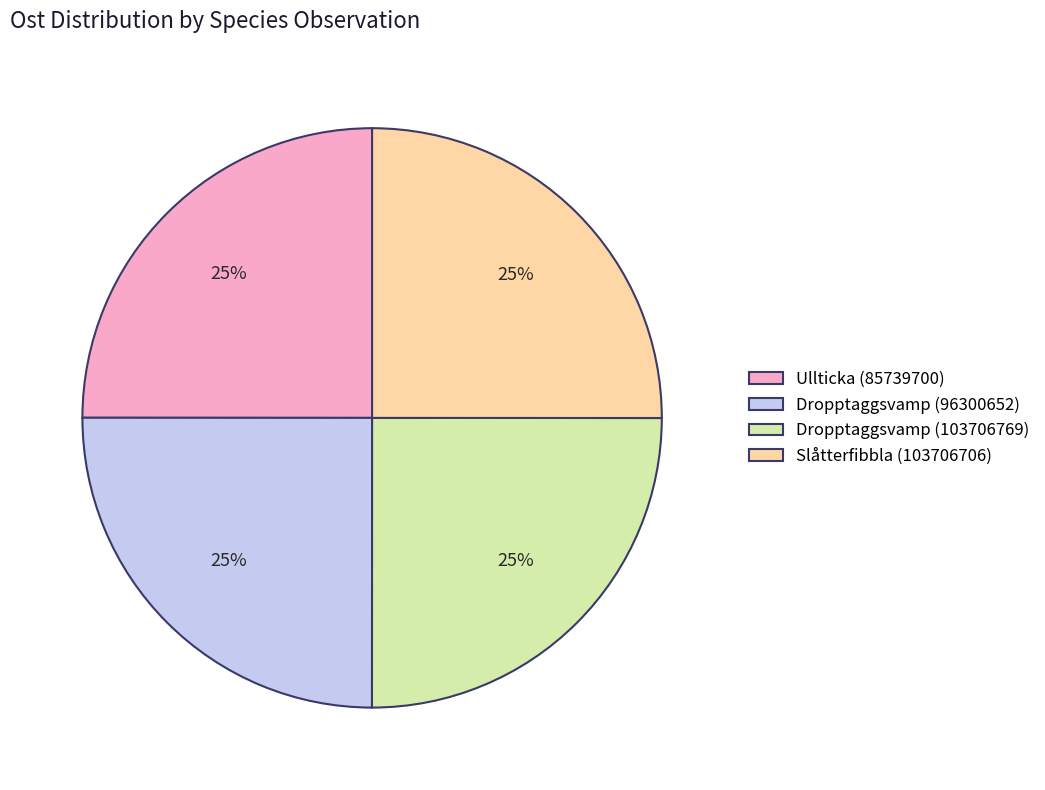

To the nearest percent, what portion does Dropptaggsvamp (96300652) represent?

25%